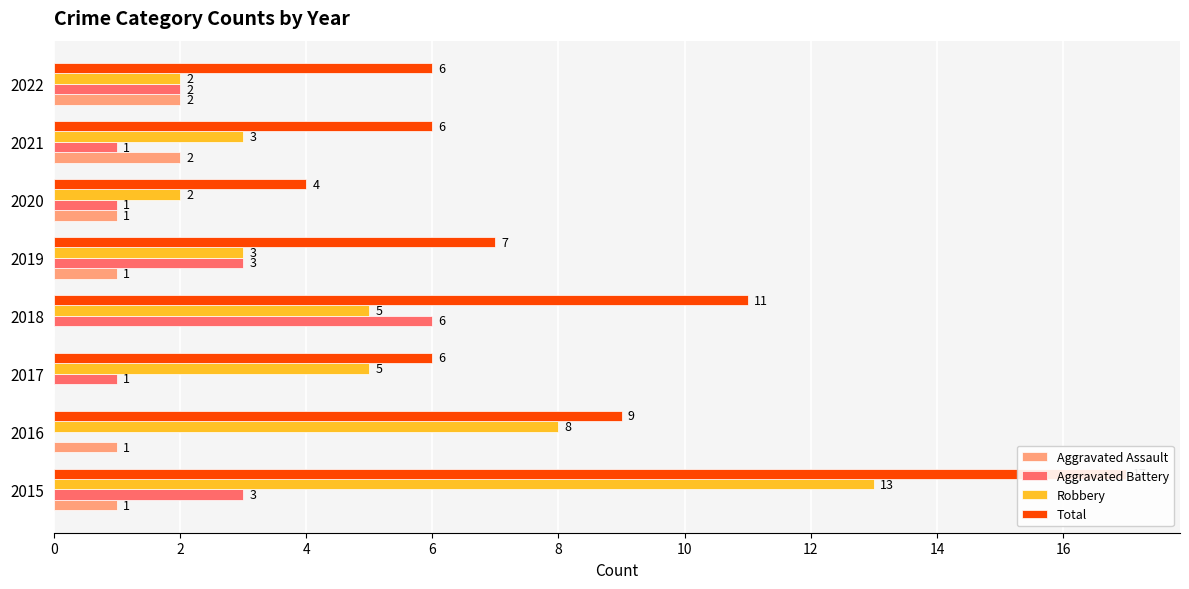

What is the difference between the highest and lowest values at 2015?

16